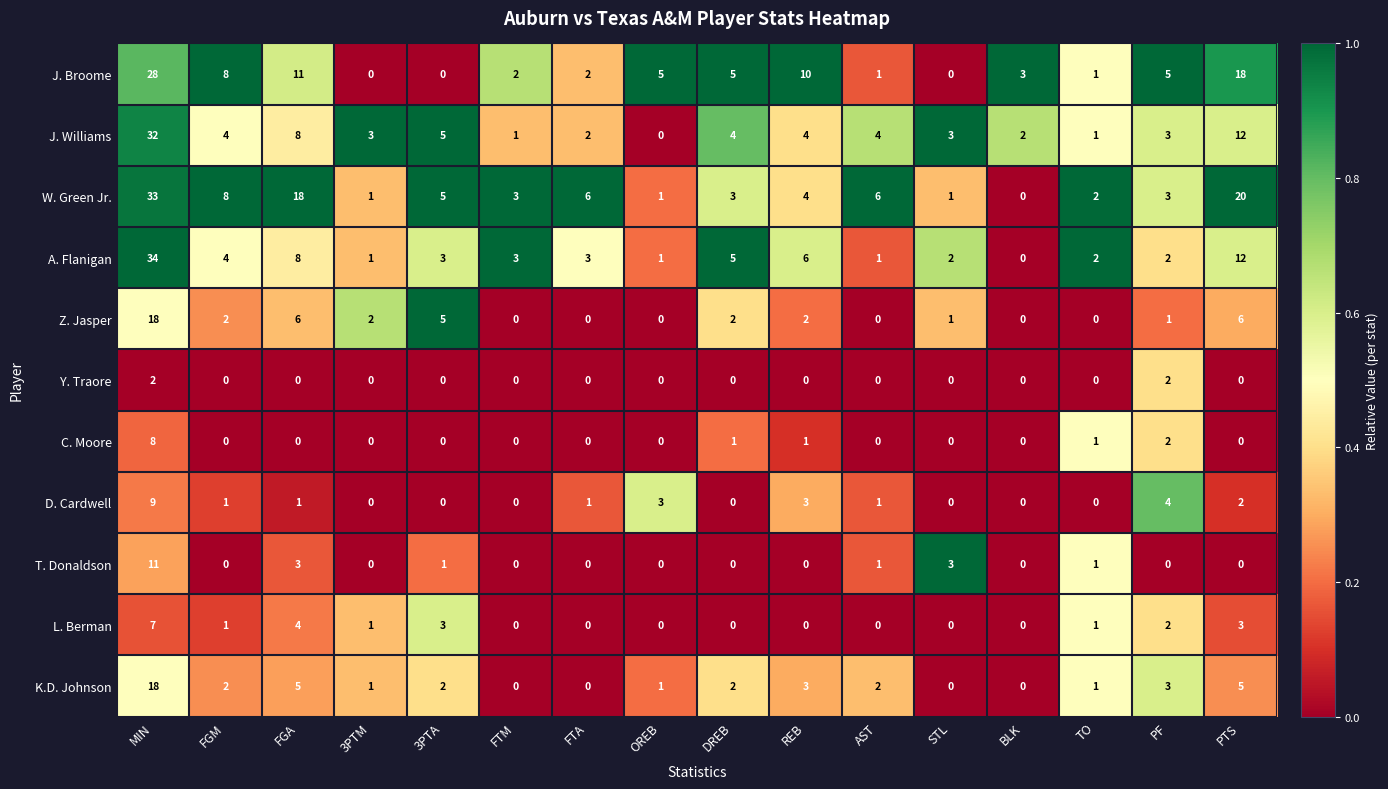

Where does the J. Broome series first go above 5?

MIN